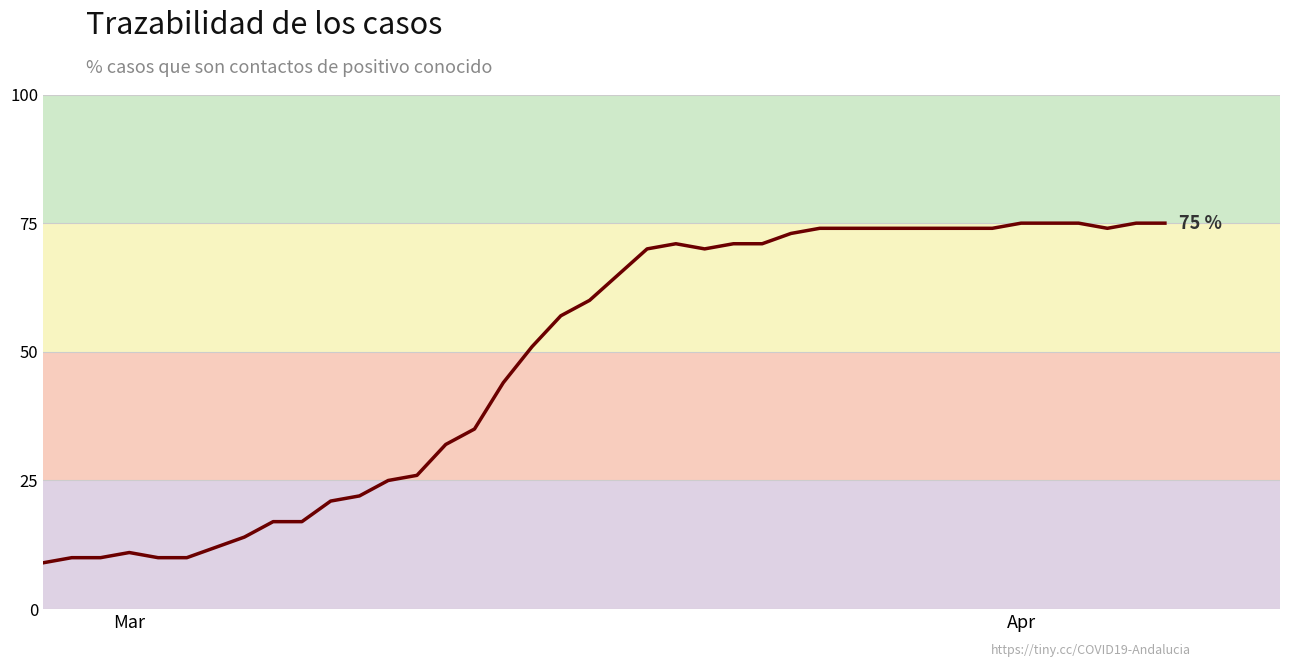

What is the smallest value displayed?

9